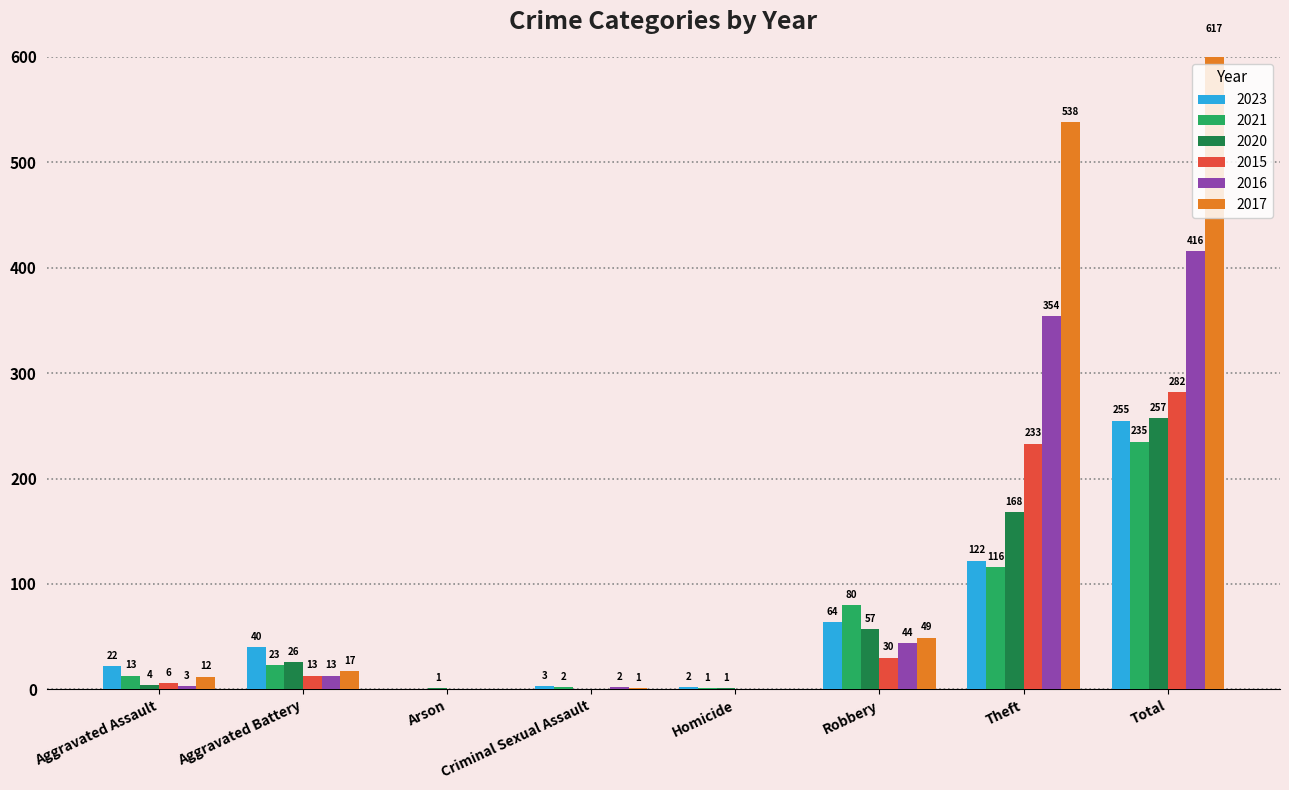

True or false: 2020 has a value of 257 at Total.

True